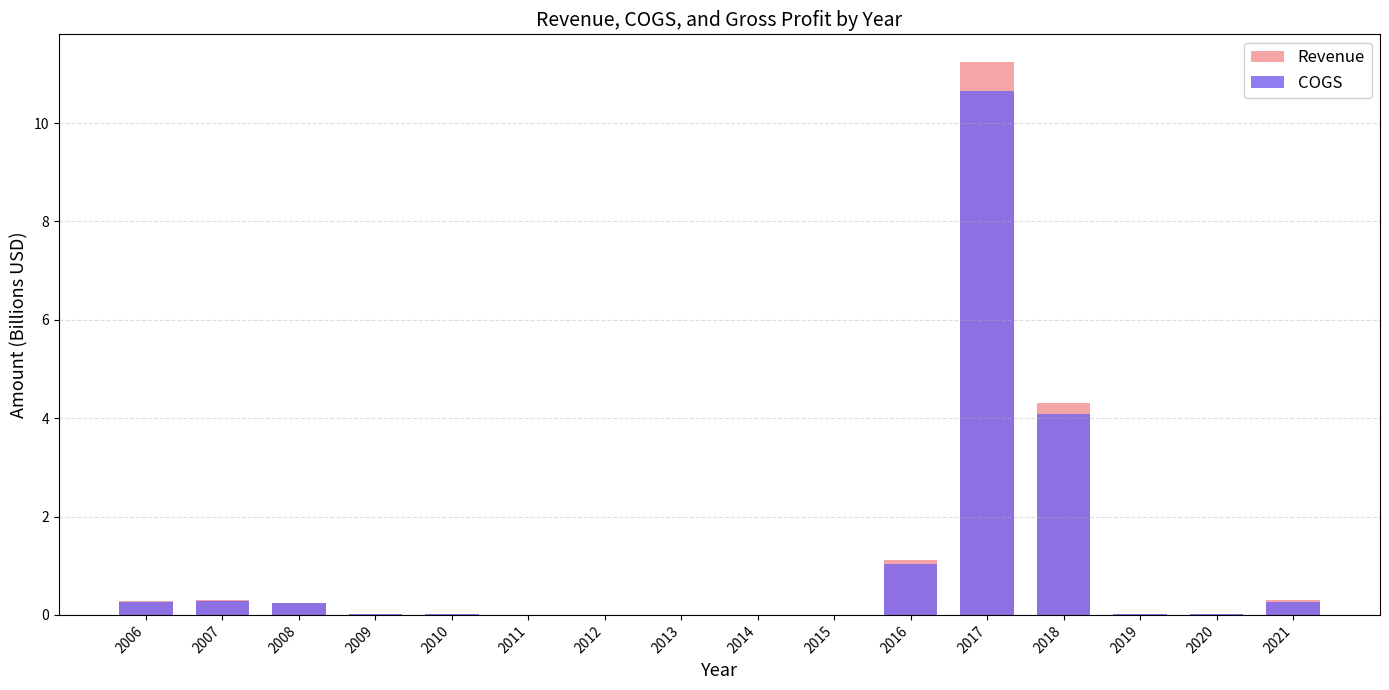

How many bars are there in each group?

2